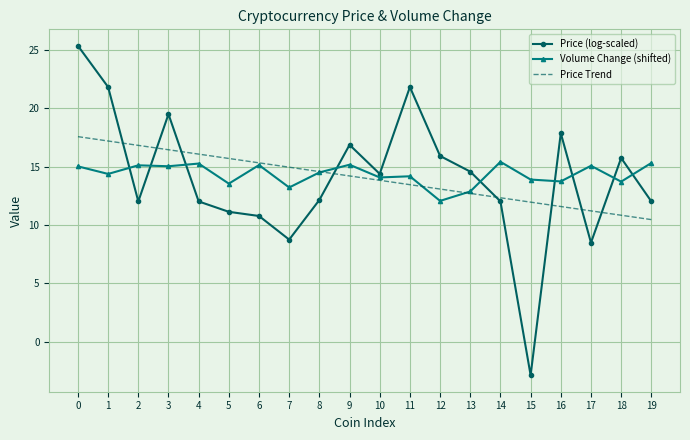

At which label does Volume Change (shifted) reach its minimum?

12